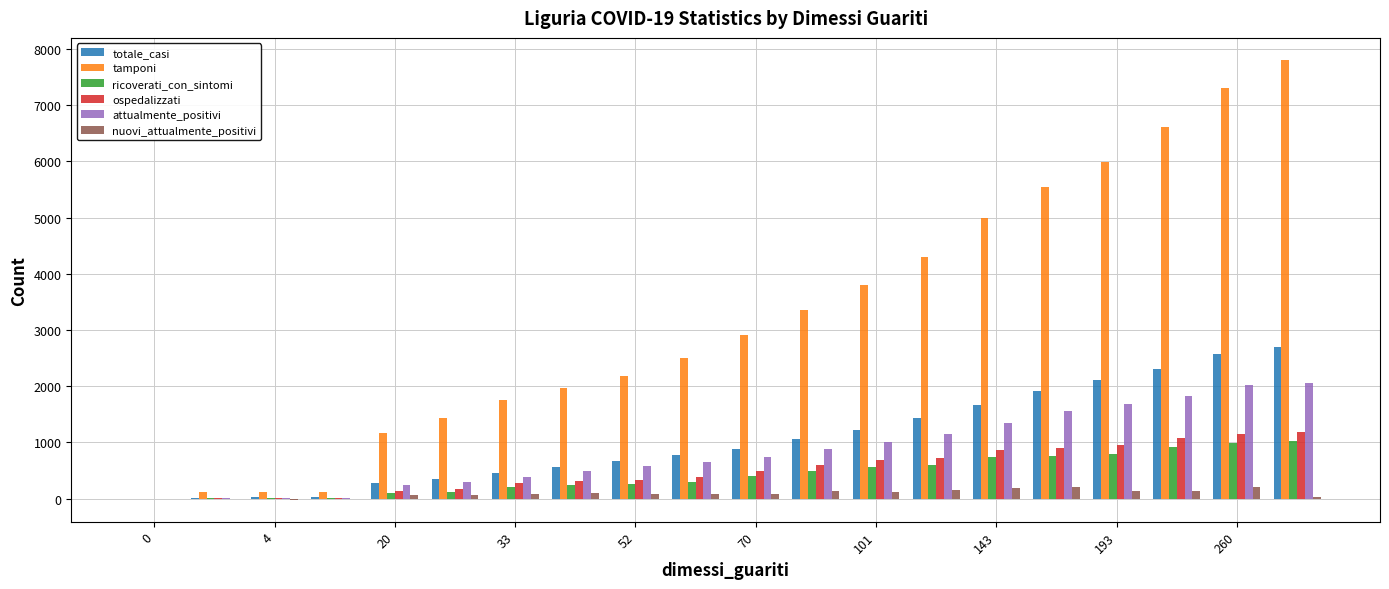

What is the sum of all attualmente_positivi values?

17015